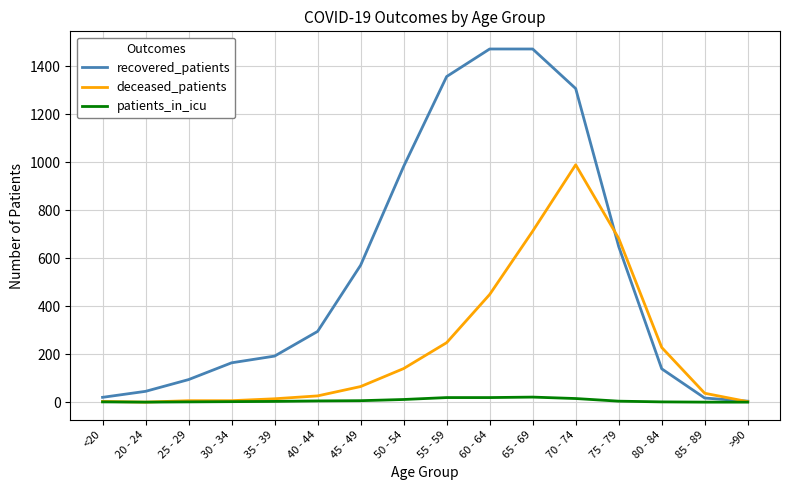

The recovered_patients series shows 476 at 50 - 54. True or false?

False